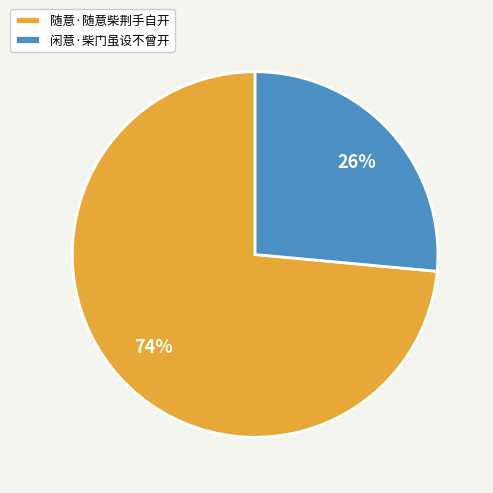

The 闲意·柴门虽设不曾开 slice represents 37% of the pie. True or false?

False